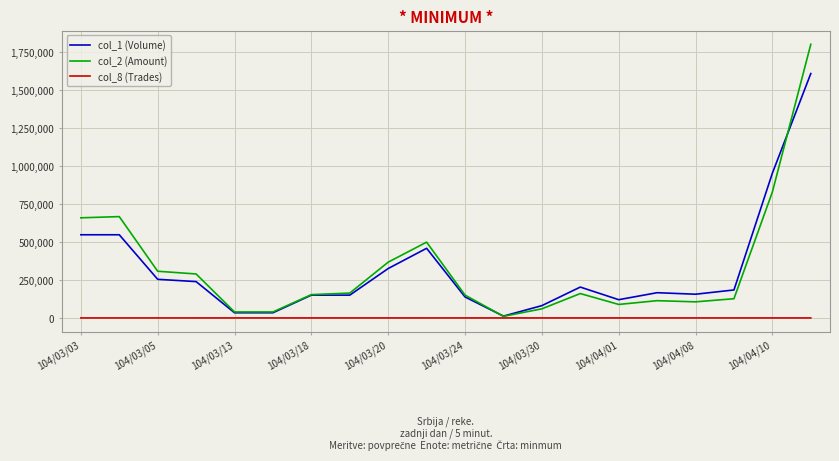

List the series in order of their peak value, highest first.

col_2 (Amount), col_1 (Volume), col_8 (Trades)